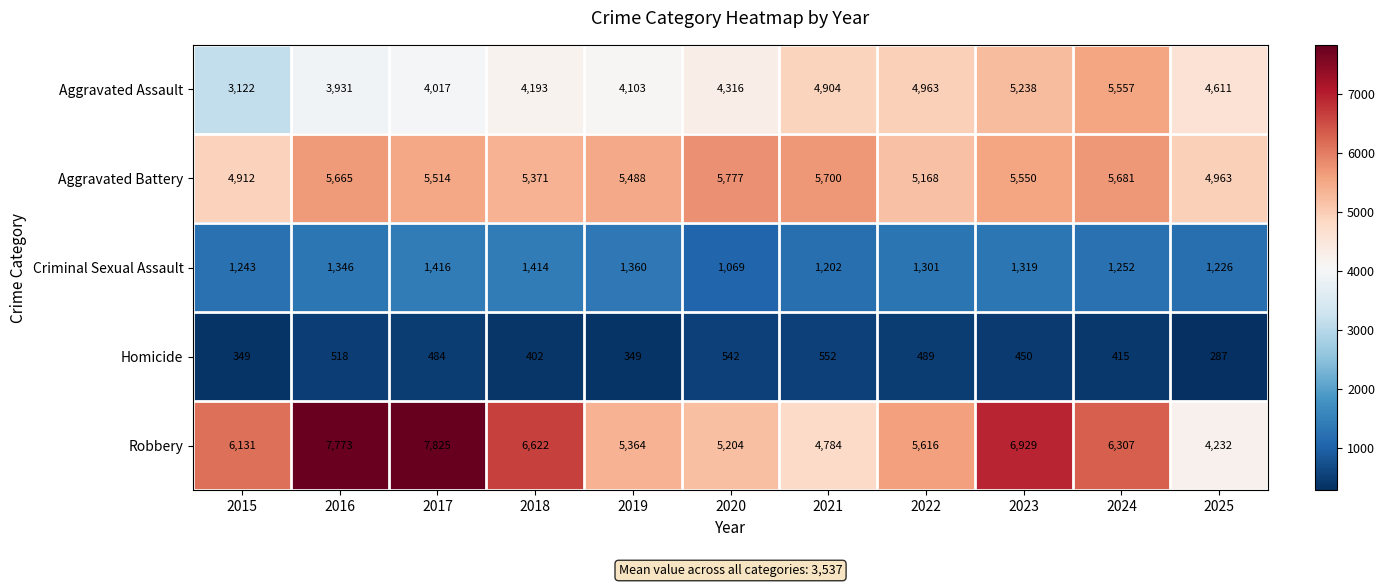

List the series in order of their peak value, lowest first.

Homicide, Criminal Sexual Assault, Aggravated Assault, Aggravated Battery, Robbery